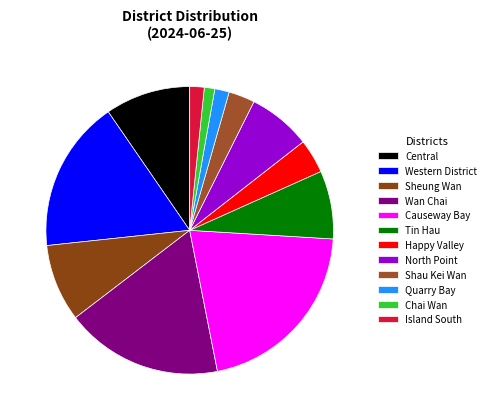

What percentage do Central and North Point together represent?

16.7%